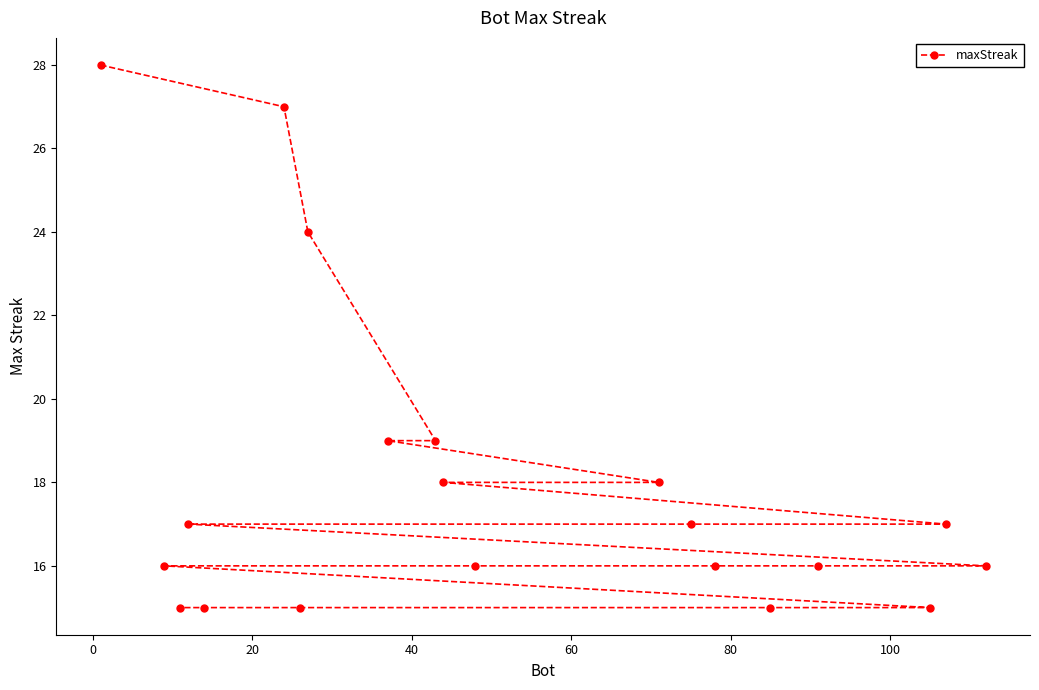

What is the difference between the second highest and minimum values?

12